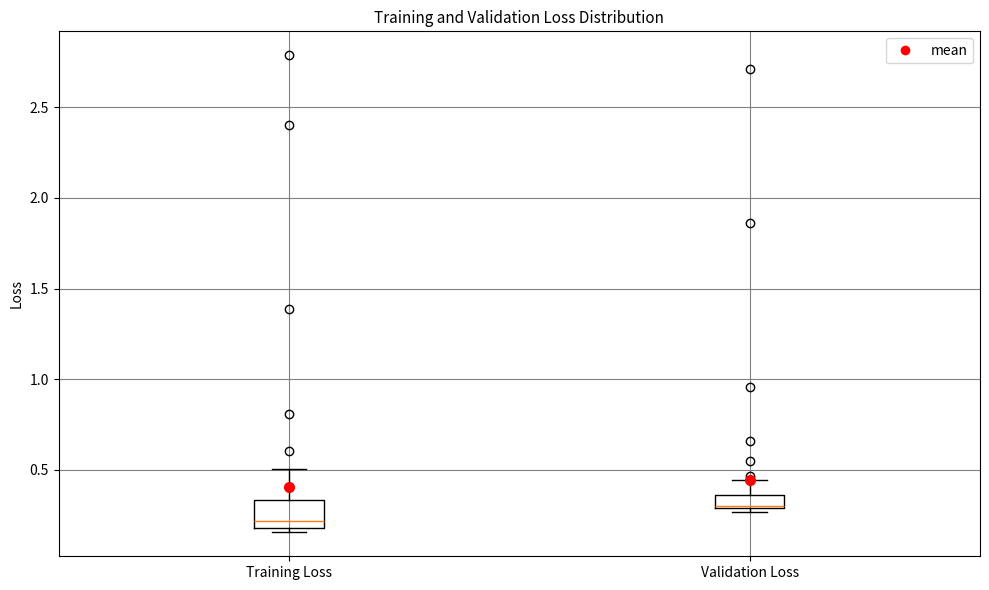

Where is the upper edge of the box for Training Loss on the y-axis? The values are not printed on the chart, so give them approximately, as read against the axis.

0.35